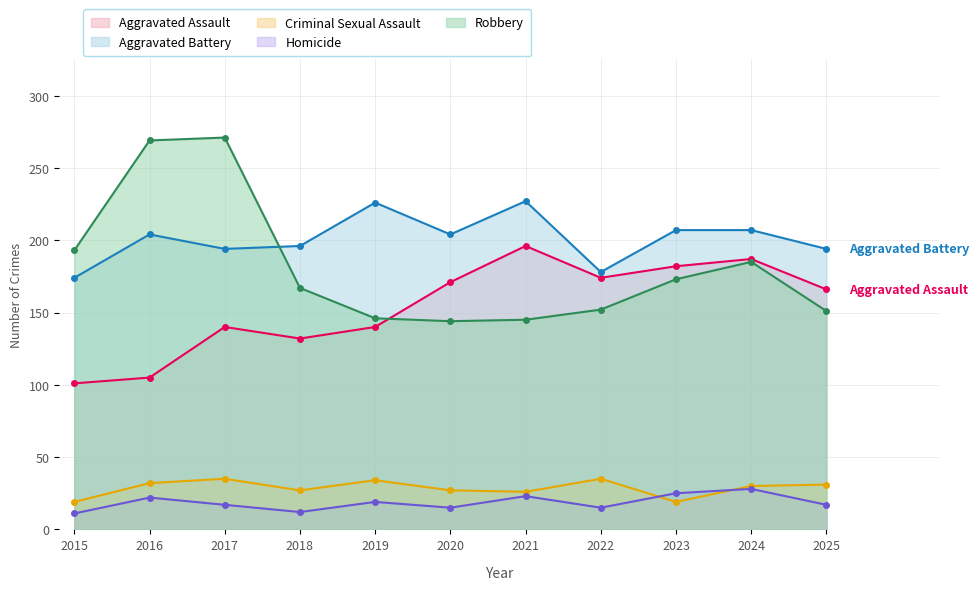

What is the value of the Aggravated Battery point at the 1st from the left?

174